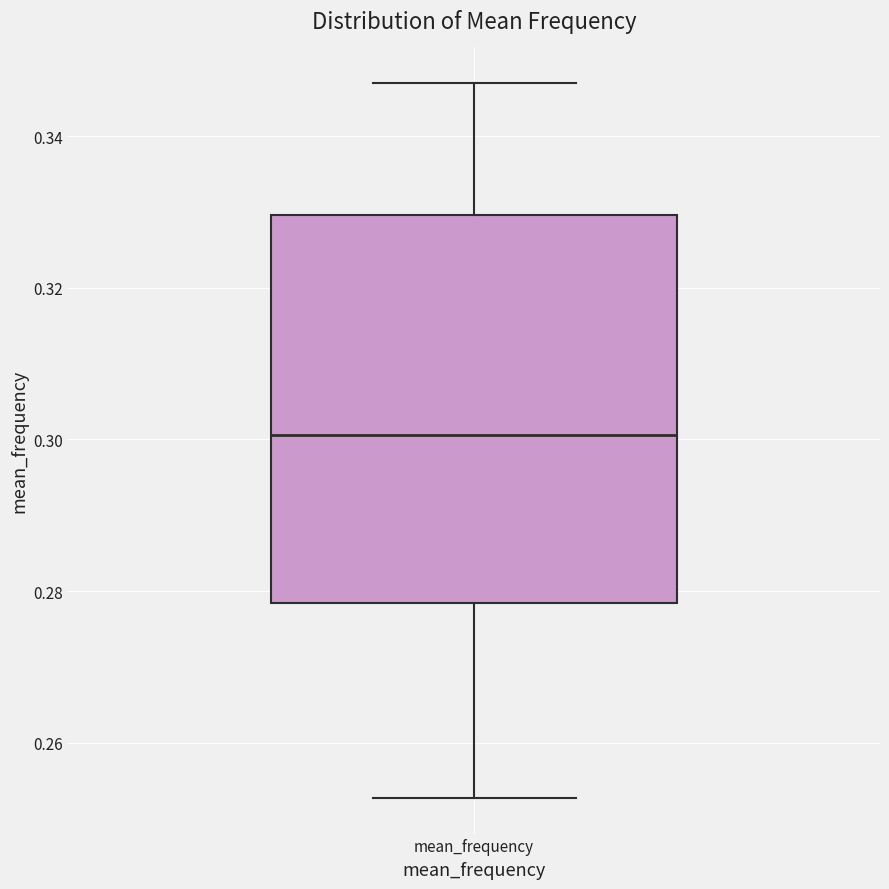

Transcribe this box plot: give where the median line is, the range the box spans, and where the two whiskers end, as read against the y-axis. The values are not printed on the chart, so give them approximately, as read against the axis.

median 0.300, box 0.278 to 0.330, whiskers 0.252 to 0.346